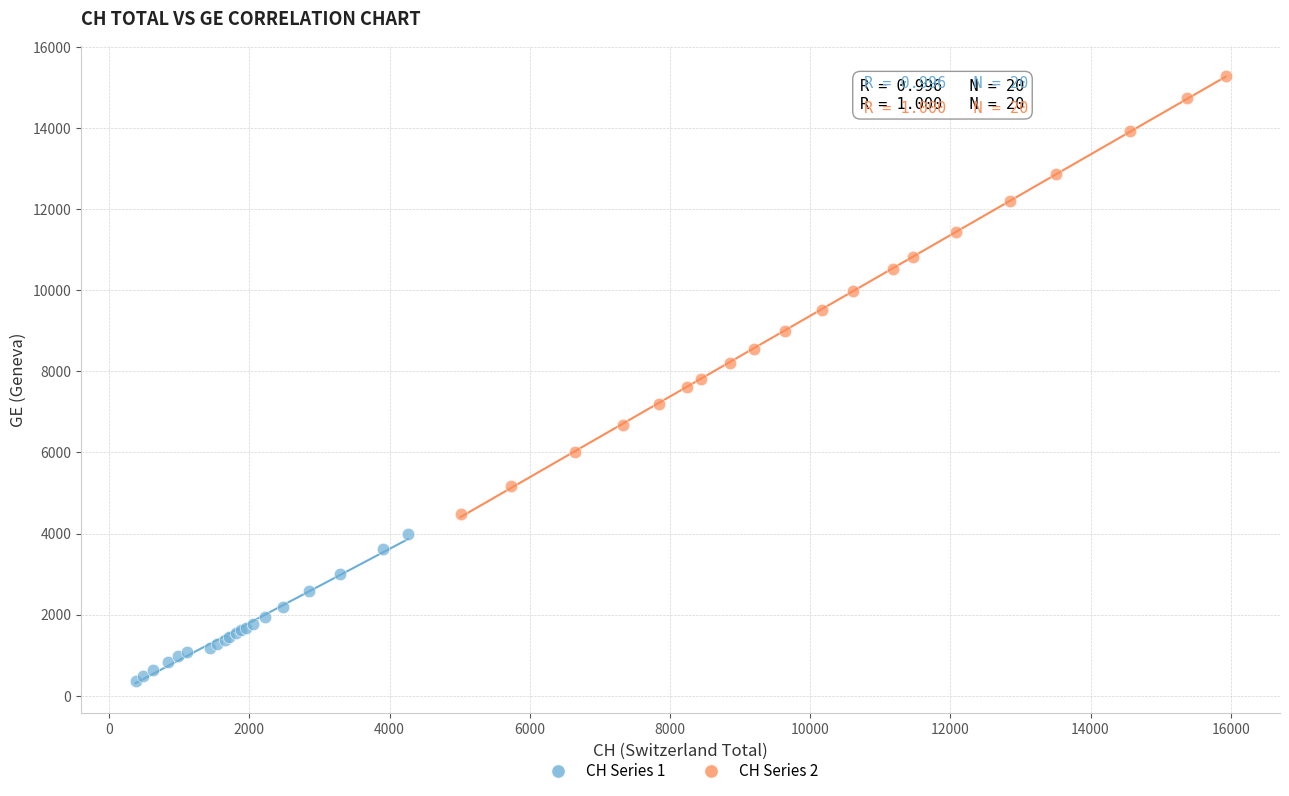

Which series reaches the minimum Y coordinate?

CH Series 1